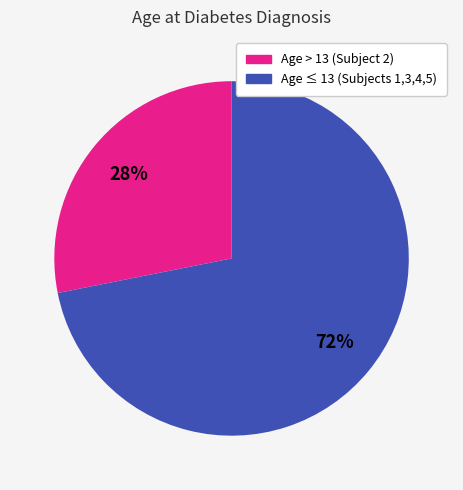

Does any single category account for the majority?

Yes